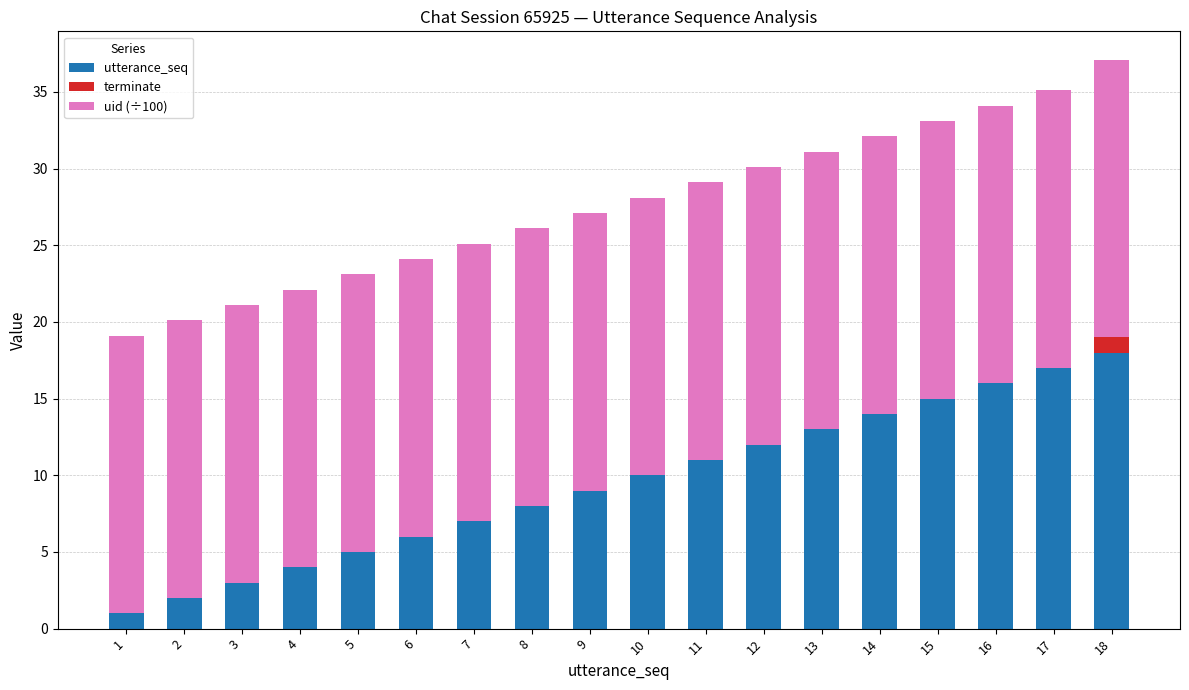

What is the total value across all series at 16?

34.1